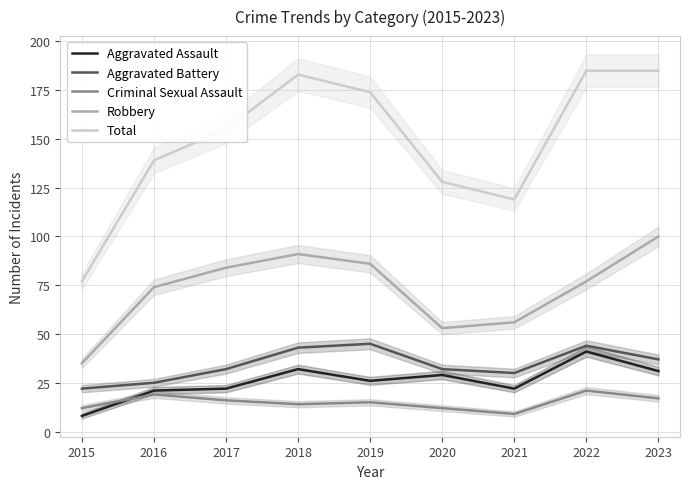

What is the smallest value displayed?

8